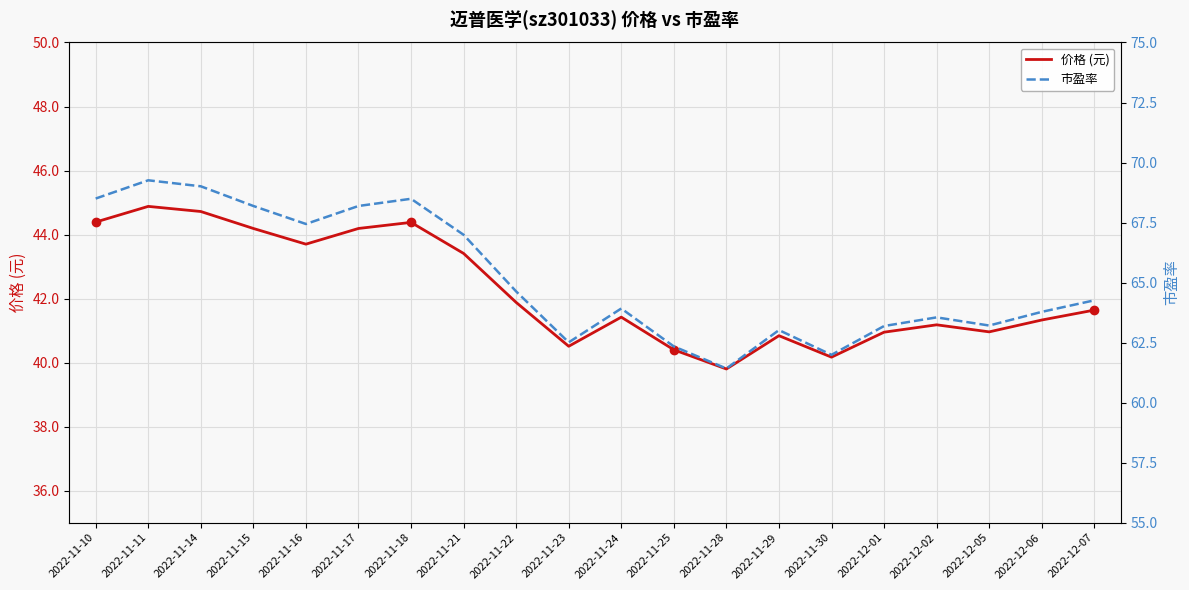

Is it true that 价格 (元) equals 22.2 at 2022-11-23?

False